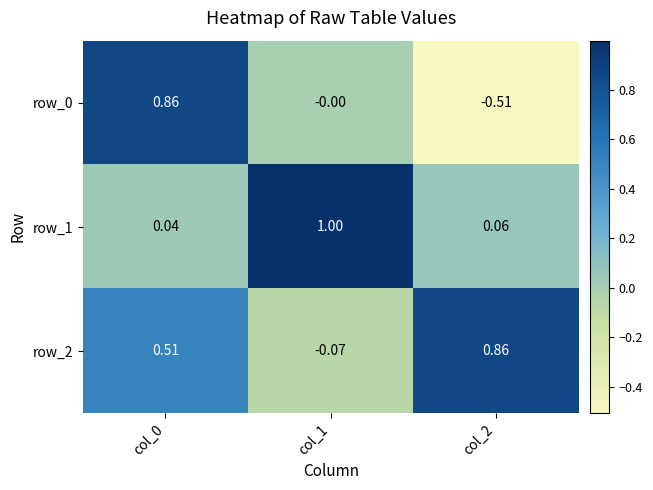

What is the maximum value for row_1?

1.0